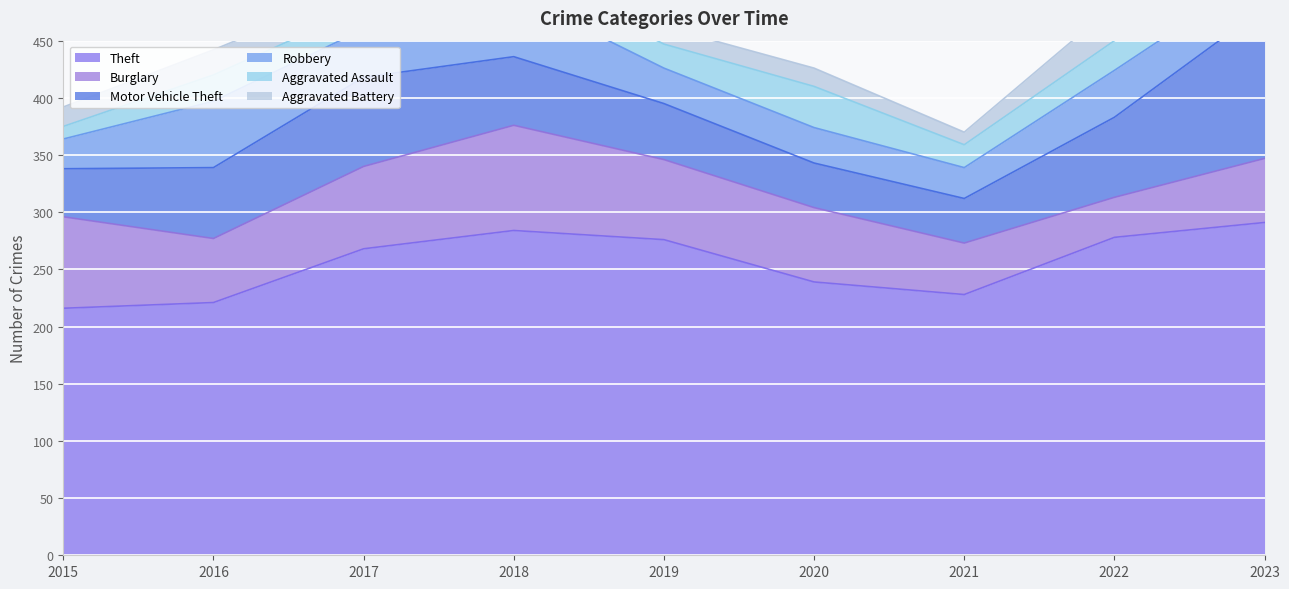

What is the sum of all Robbery values?

343